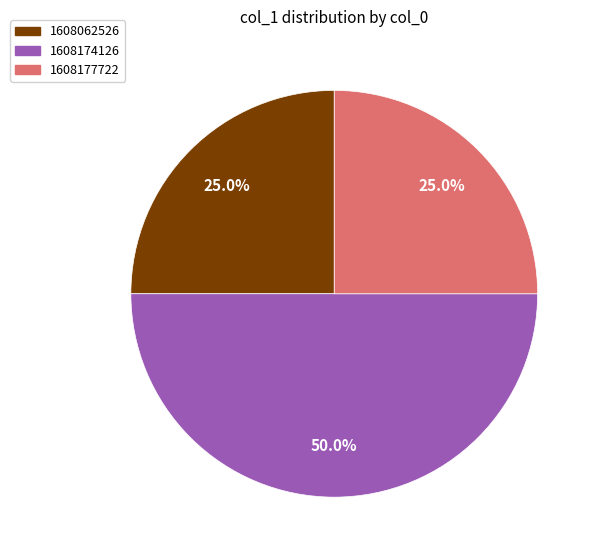

How many slices are in this pie chart?

3